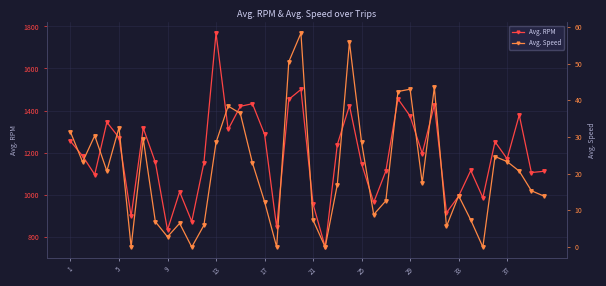

What is the sum of all Avg. RPM values?

47458.8